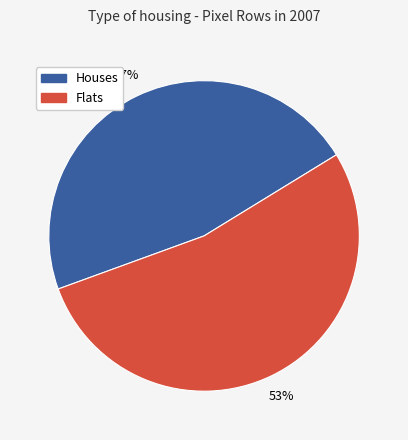

Approximately how many times larger is the value at Houses compared to Flats?

0.9